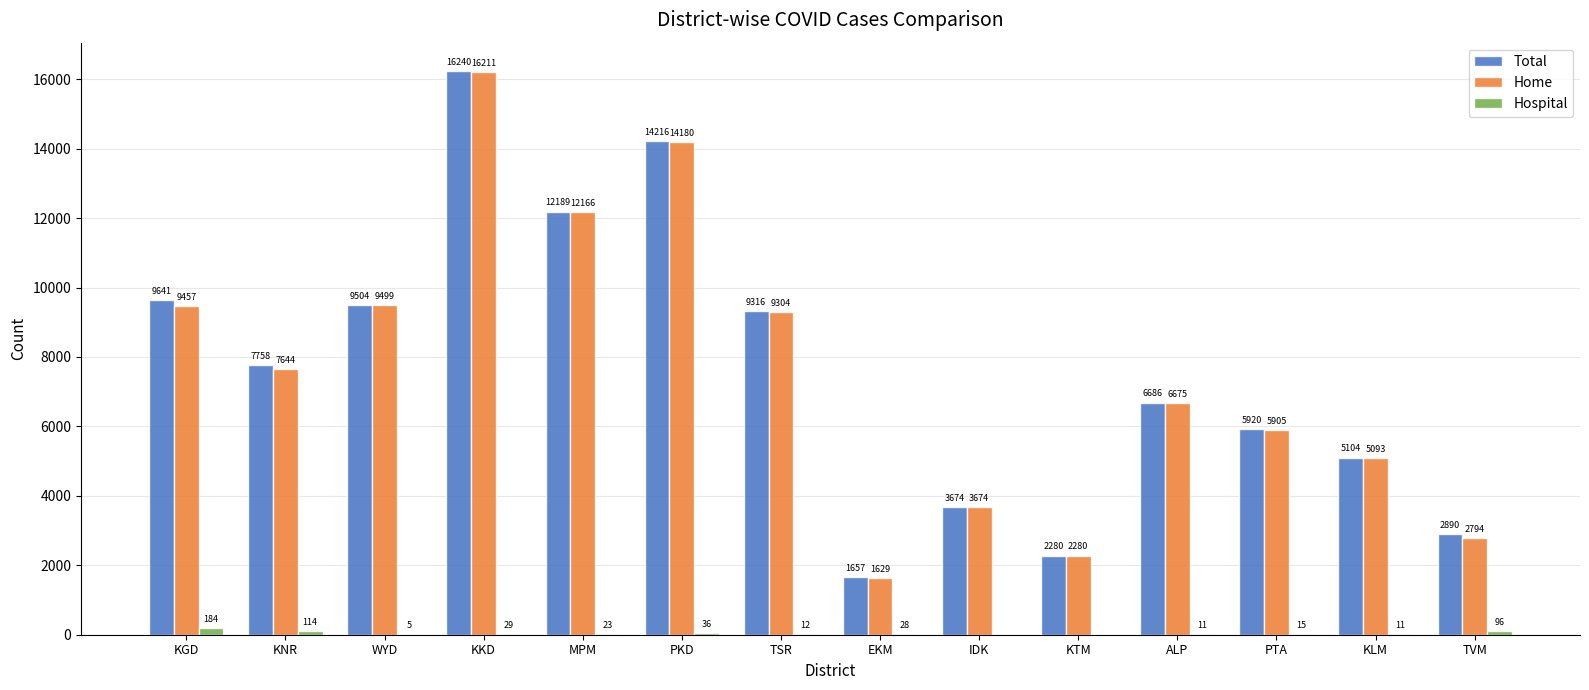

Count the number of categories in the chart.

14